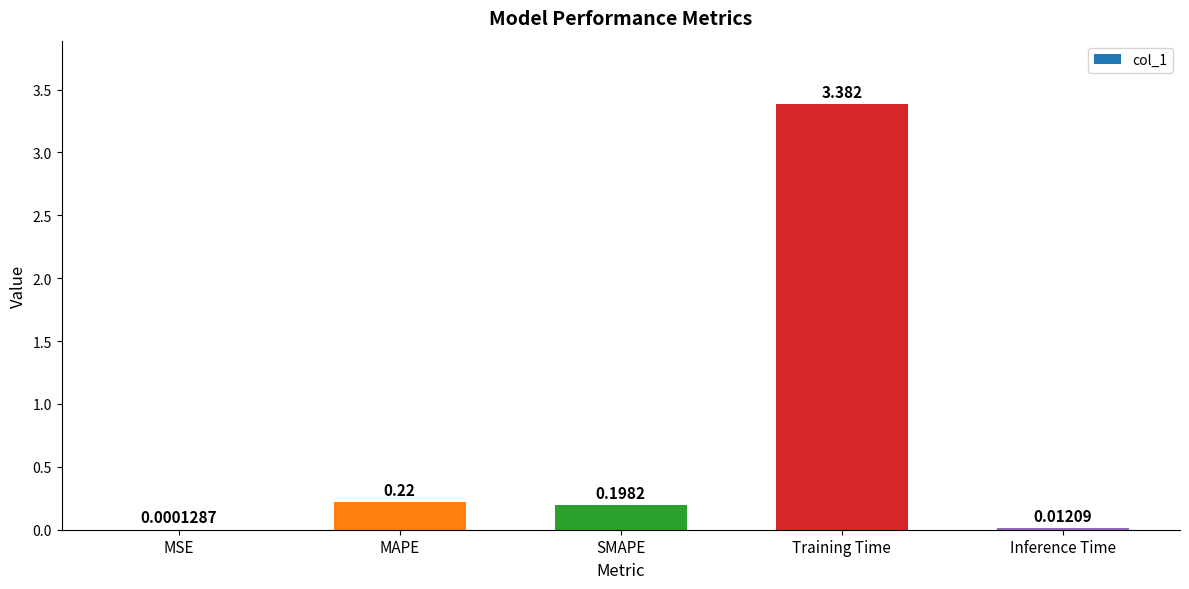

At which category does the chart reach its peak across all series?

Training Time